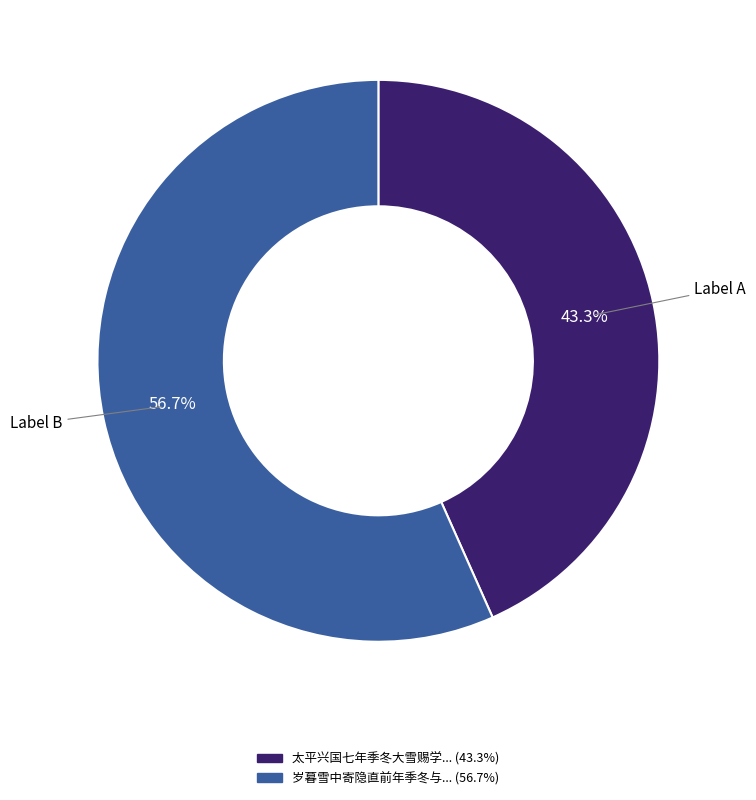

To the nearest percent, what is the difference between the largest and smallest slice percentages?

13%